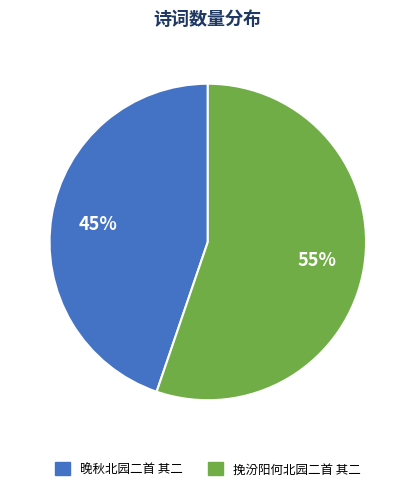

What is the ratio of the value at 晚秋北园二首 其二 to the value at 挽汾阳何北园二首 其二?

0.8